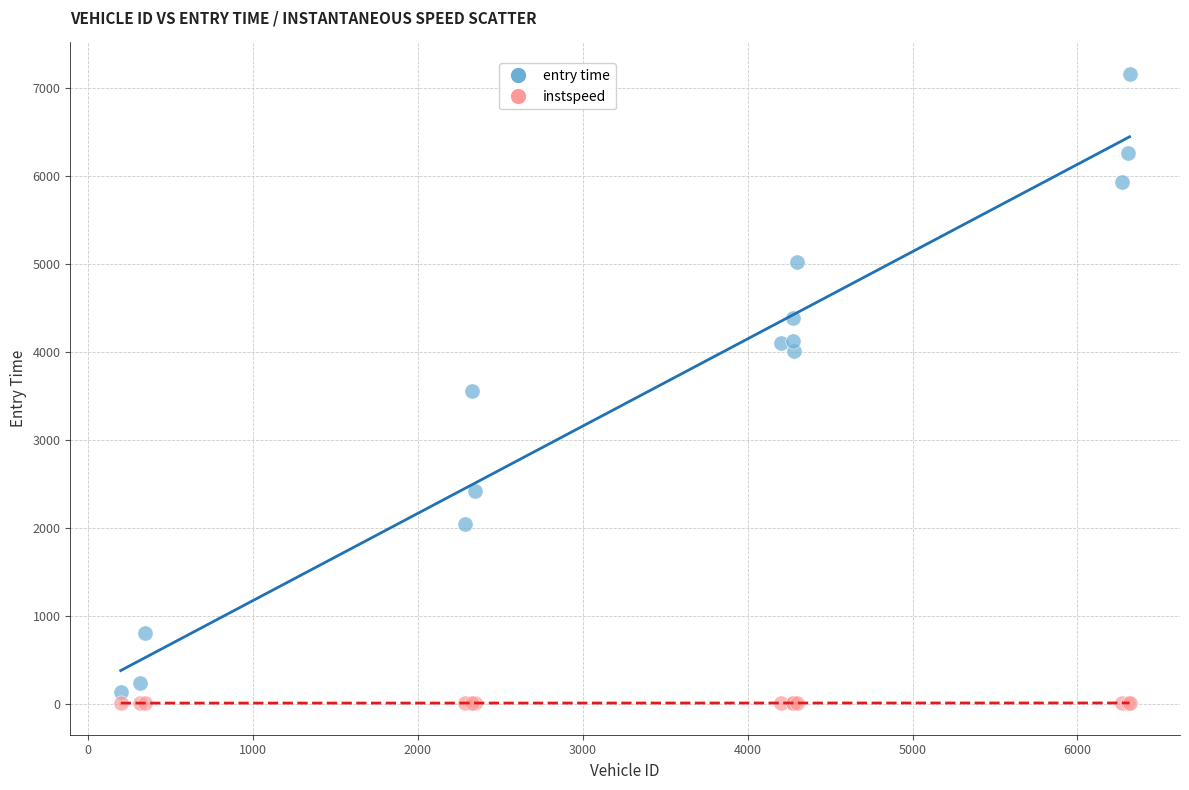

In the entry time series, what Y value is closest to 3648?

3558.3